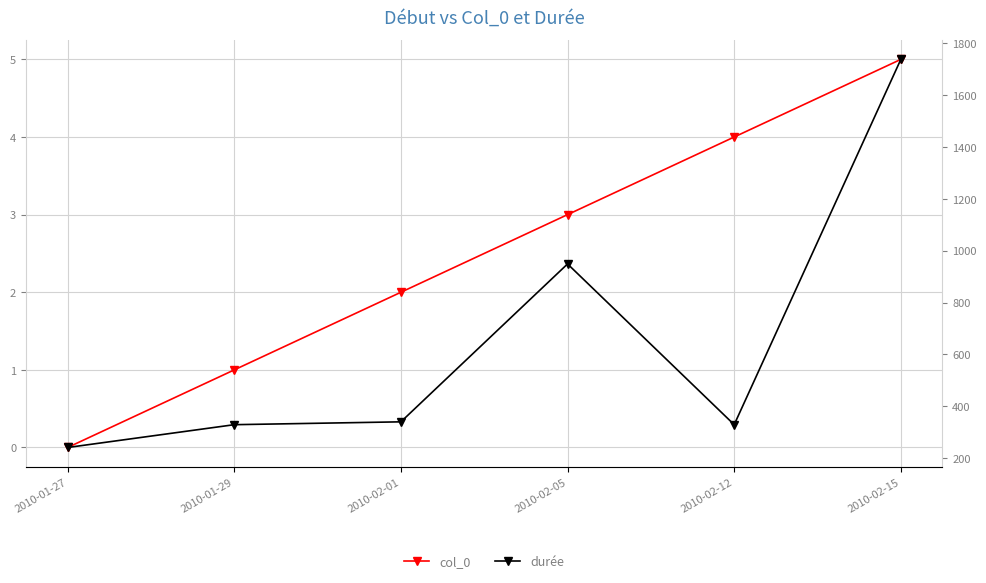

True or false: col_0 and durée cross at least once.

False